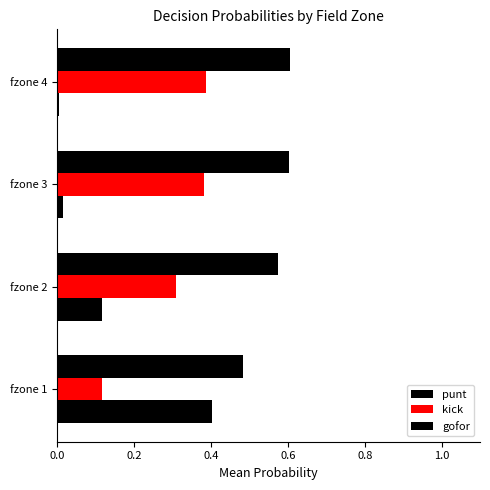

Reading left to right, list all the values displayed in this chart.

punt: 0.5	0.6	0.6	0.6
kick: 0.1	0.3	0.4	0.4
gofor: 0.4	0.1	0.0	0.0